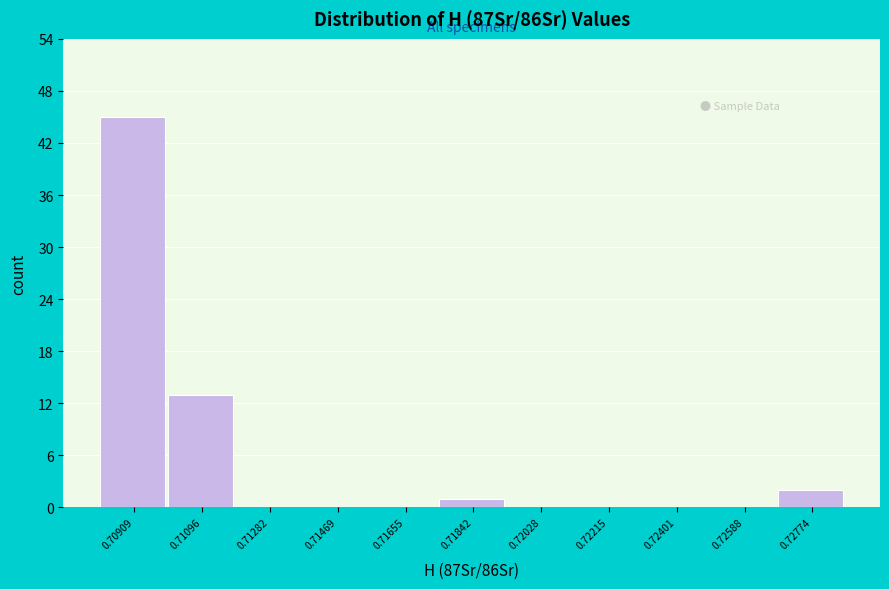

Reading right to left, list all the values displayed in this chart.

0.72774=2	0.72588=0	0.72401=0	0.72215=0	0.72028=0	0.71842=1	0.71655=0	0.71469=0	0.71282=0	0.71096=13	0.70909=45